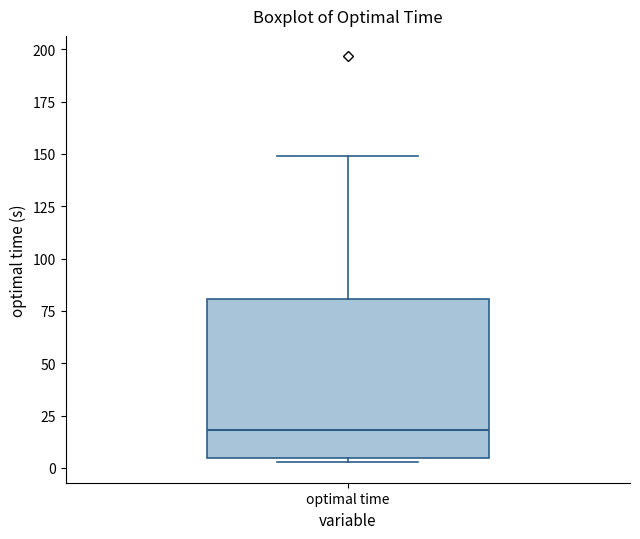

Read this box plot against the y-axis: the position of the median line, the range covered by the box, and the ends of both whiskers. The values are not printed on the chart, so give them approximately, as read against the axis.

median 20, box 5 to 80, whiskers 5 (just below the box's lower edge) to 150